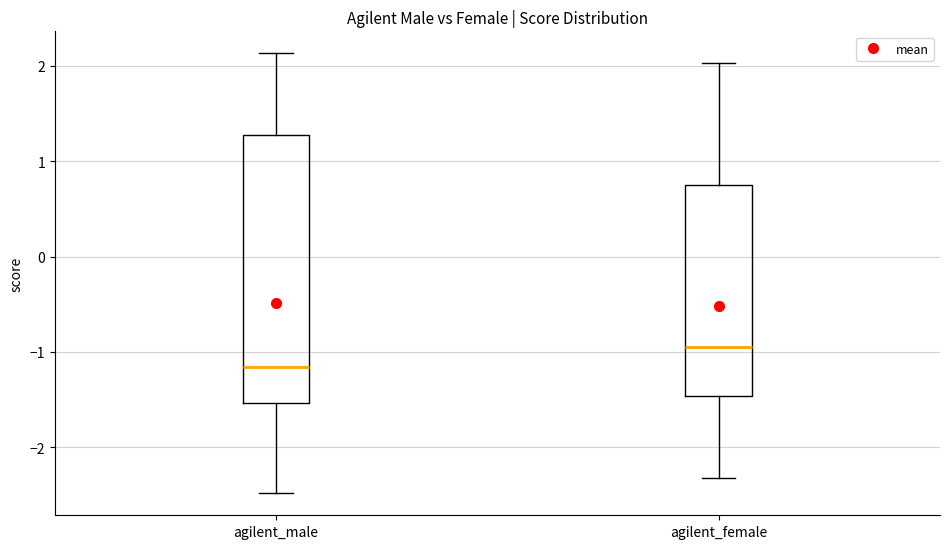

Which box is the tallest, from its lower edge to its upper edge?

agilent_male